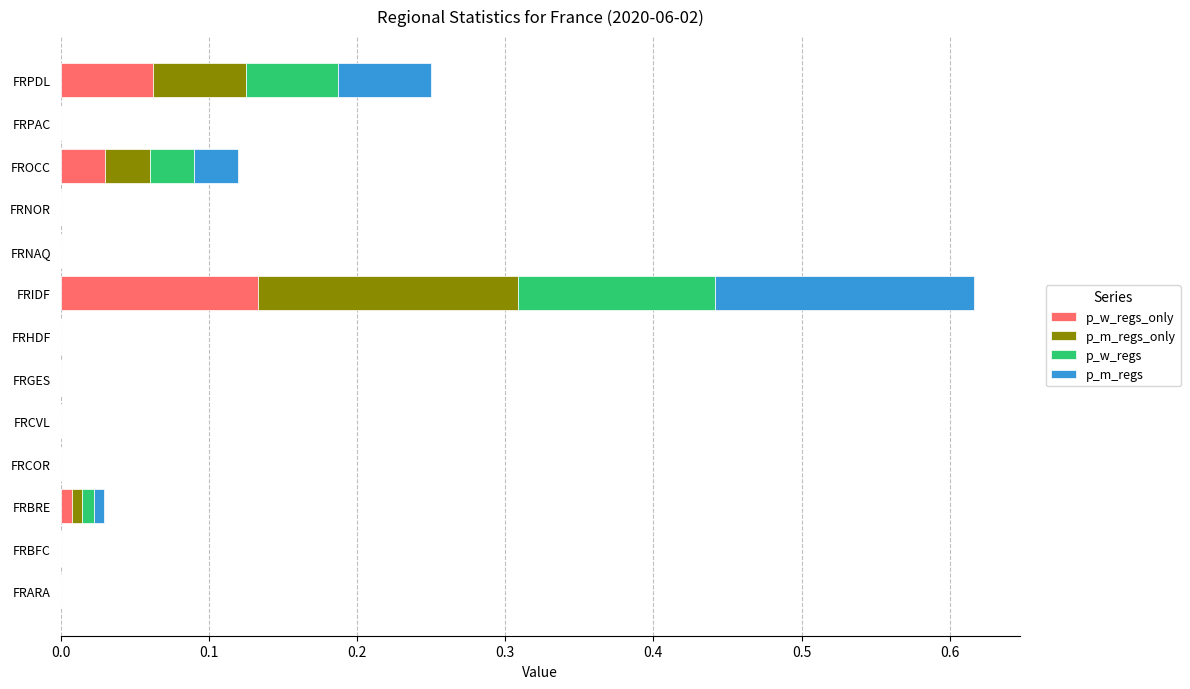

Count the number of data series in this chart.

4